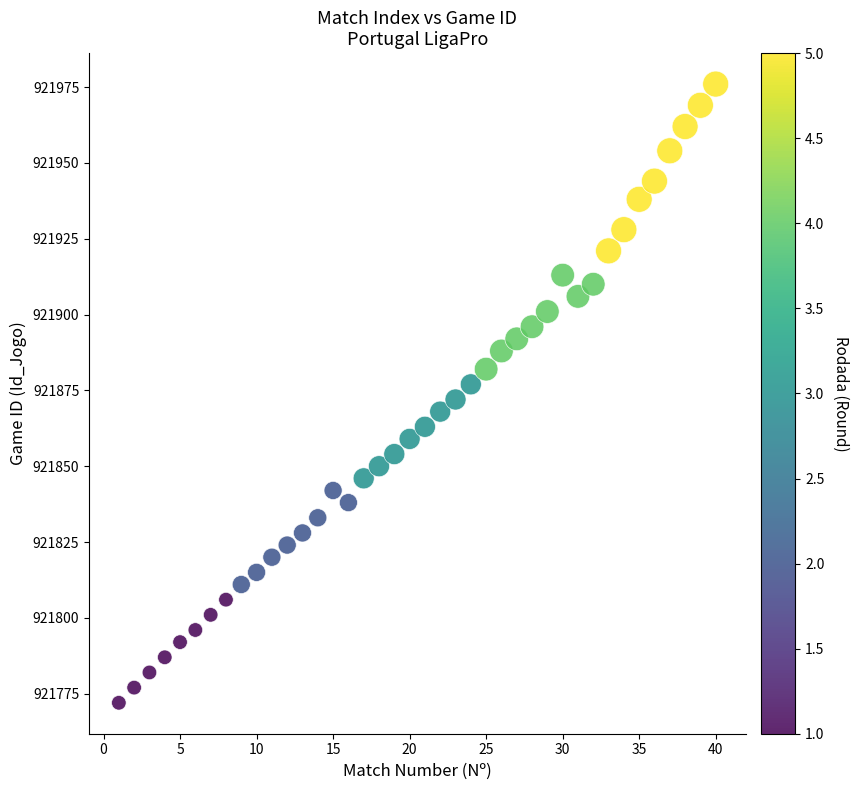

What is the range of X values (max minus min)?

39